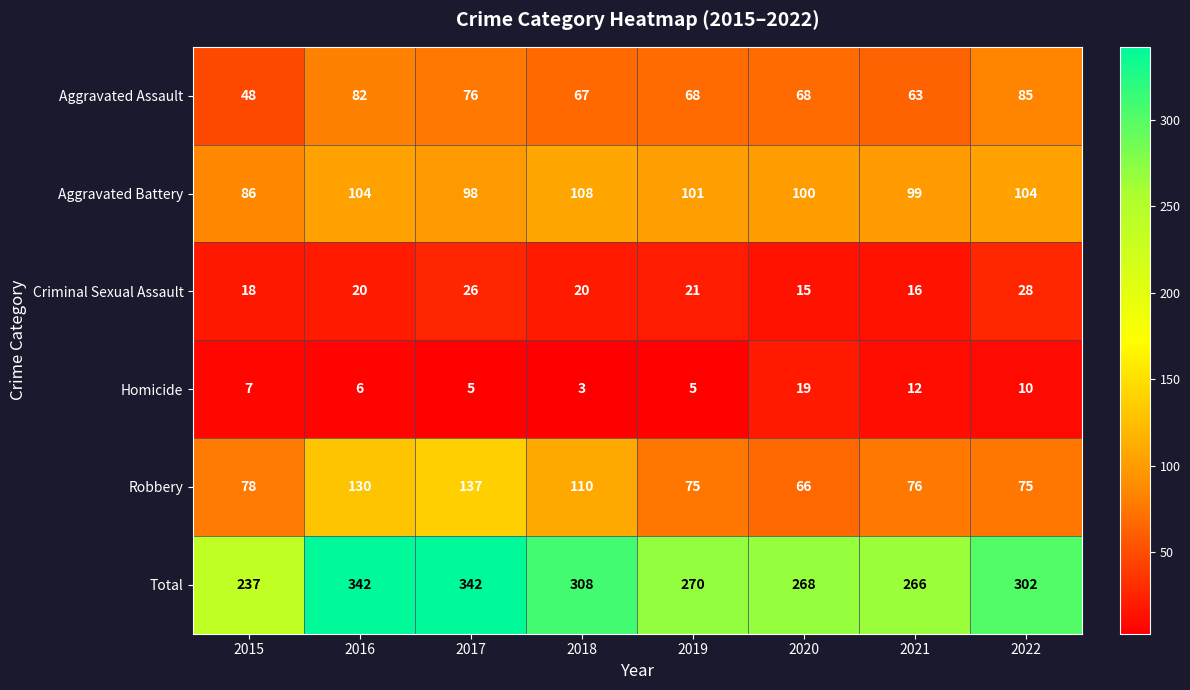

What is the difference between the highest and lowest values at 2017?

337